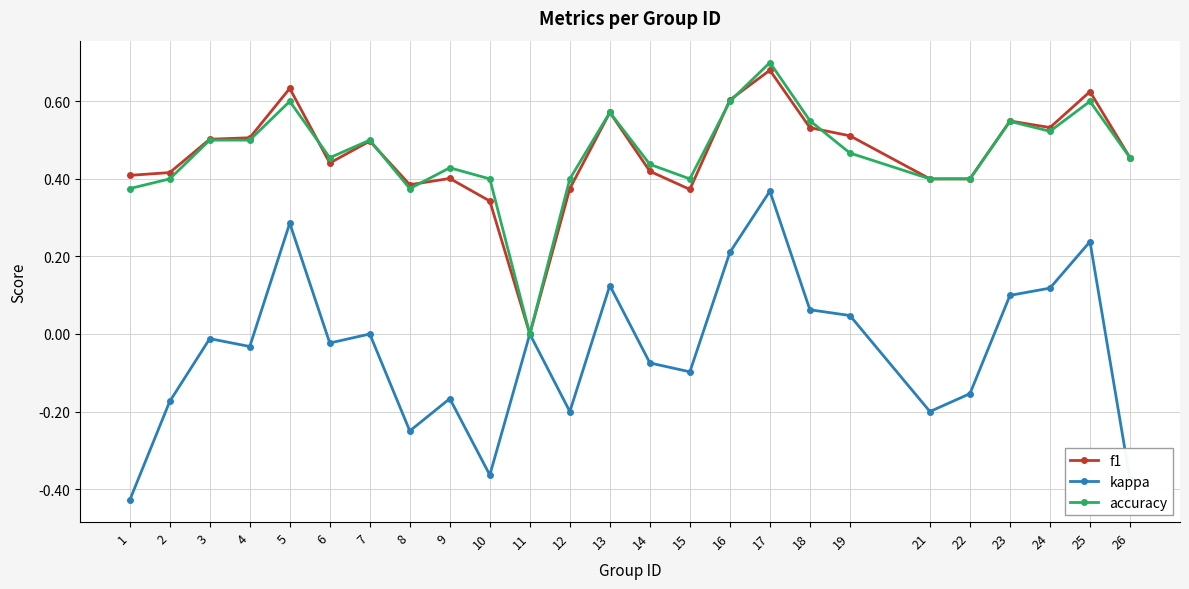

The kappa series shows 0.1 at 18. True or false?

True